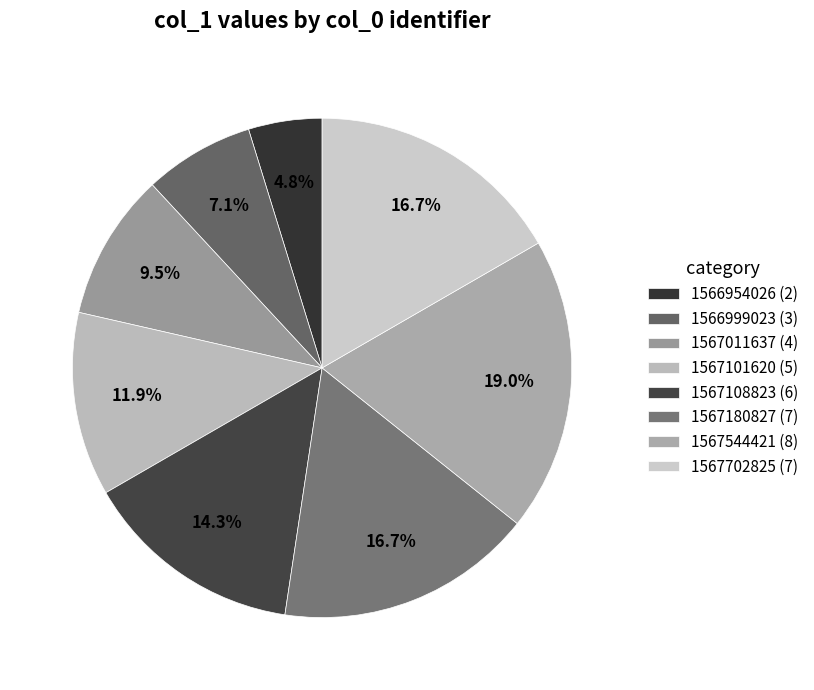

To the nearest percent, what is the difference between the 1567544421 and 1566954026 slice percentages?

14%